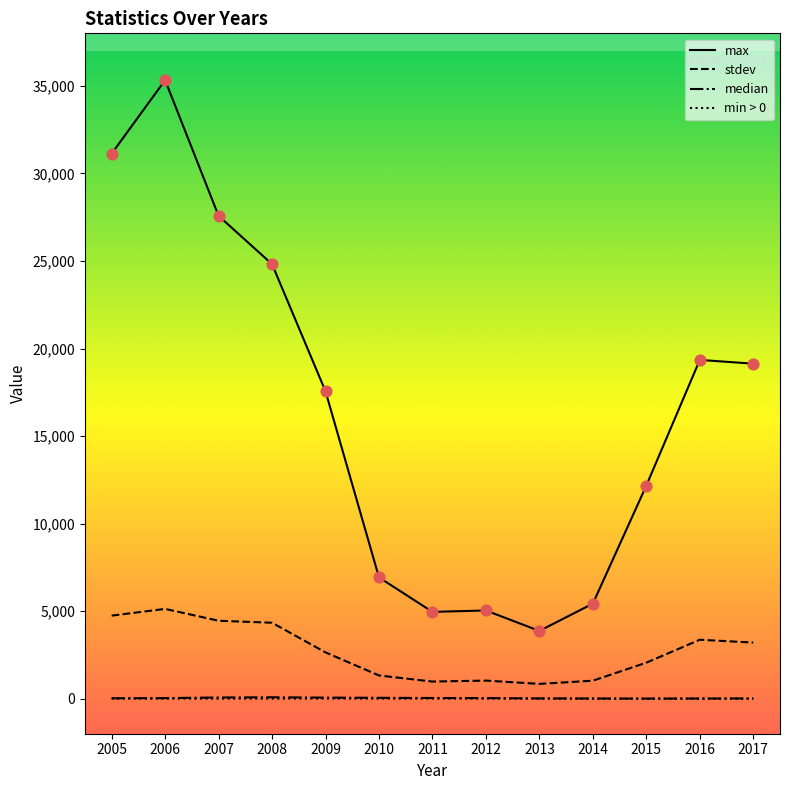

Which series has the largest range (max minus min)?

max